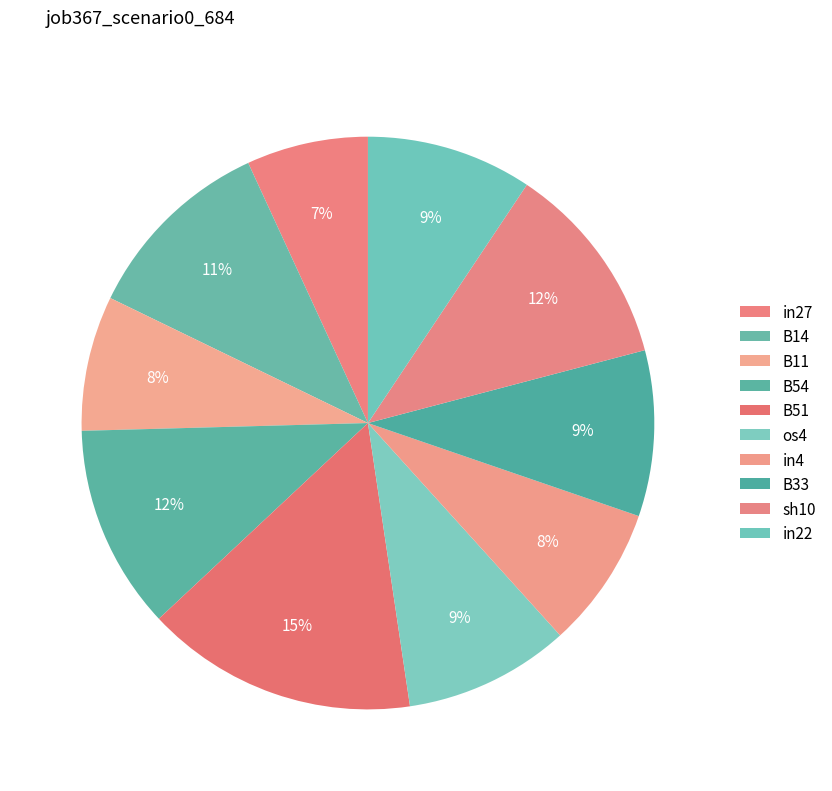

What percentage do in22 and B51 together represent?

24.7%